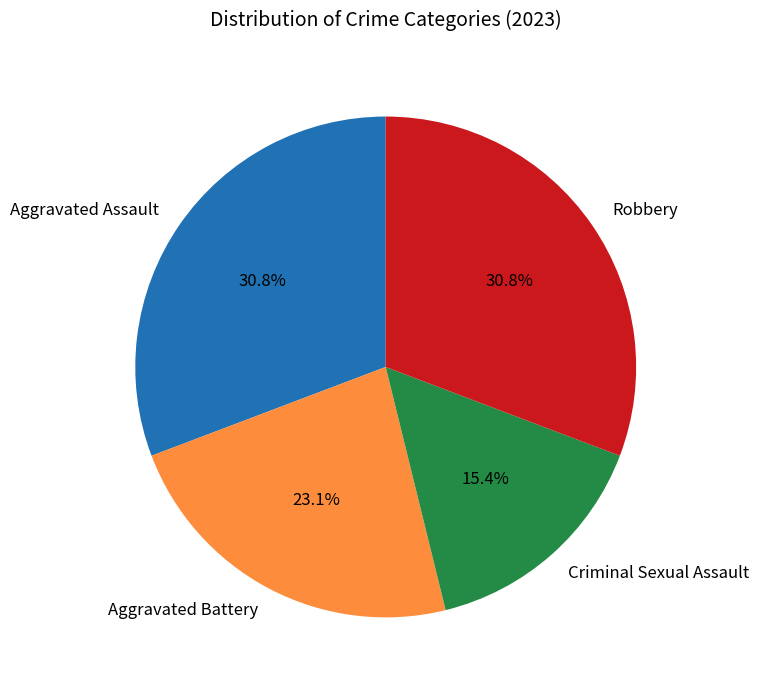

Is Criminal Sexual Assault the majority of the pie?

No